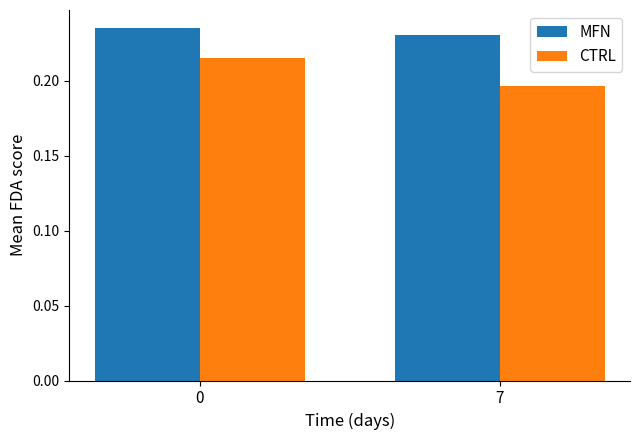

The MFN series shows 0.4 at 7. True or false?

False